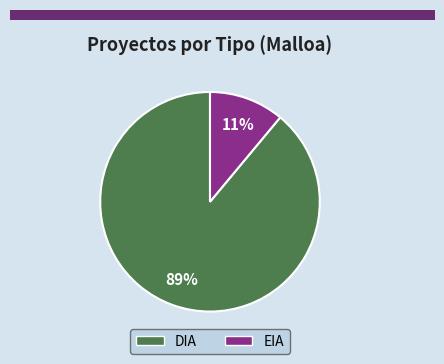

Do EIA and DIA together represent more than half of the pie?

Yes